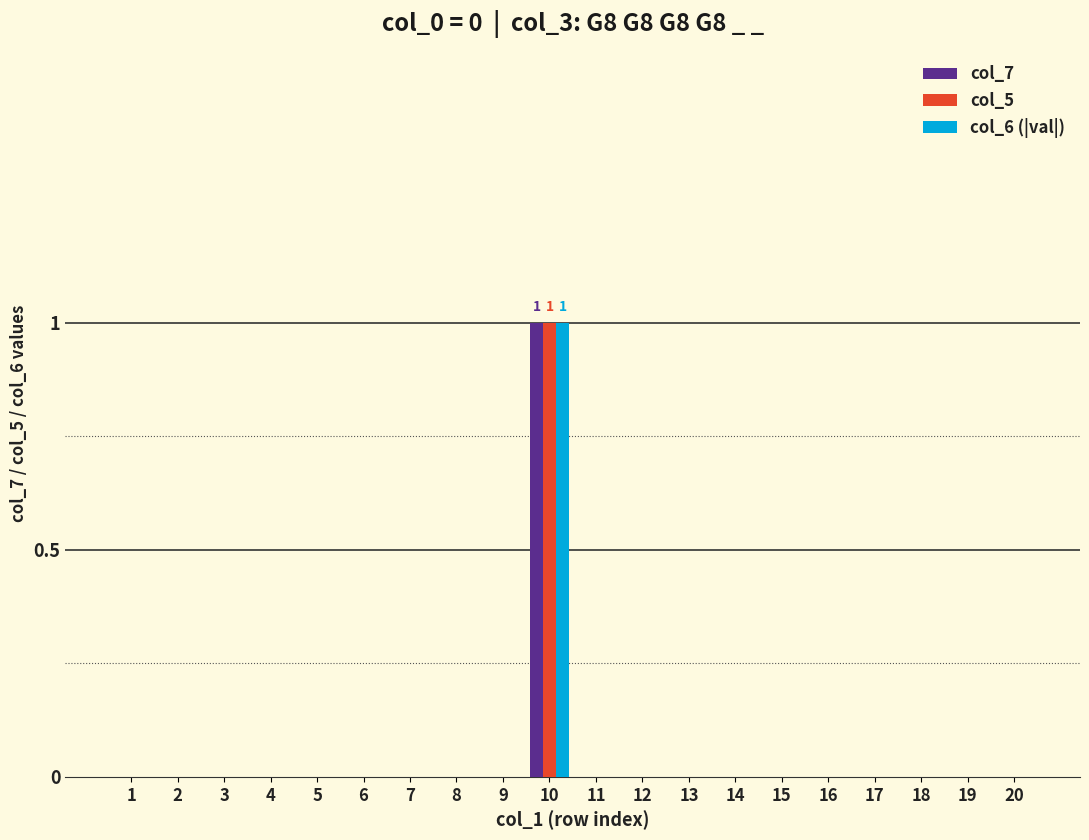

At which category is the sum across all series the highest?

10